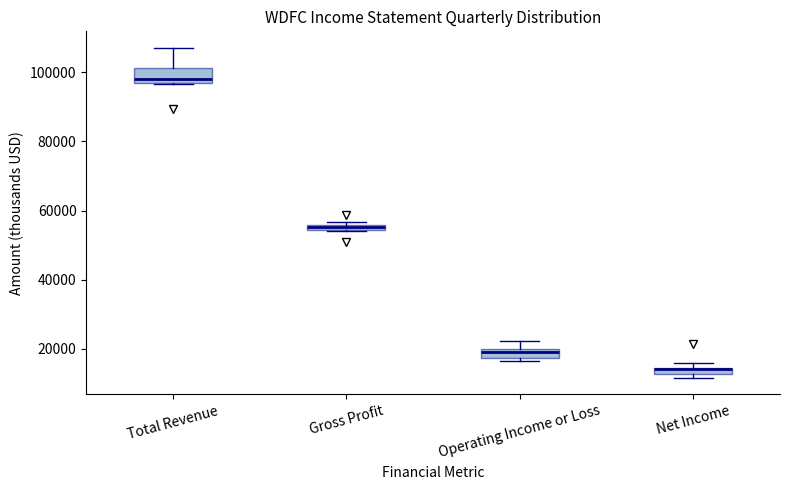

Which box's median line is the lowest?

Net Income